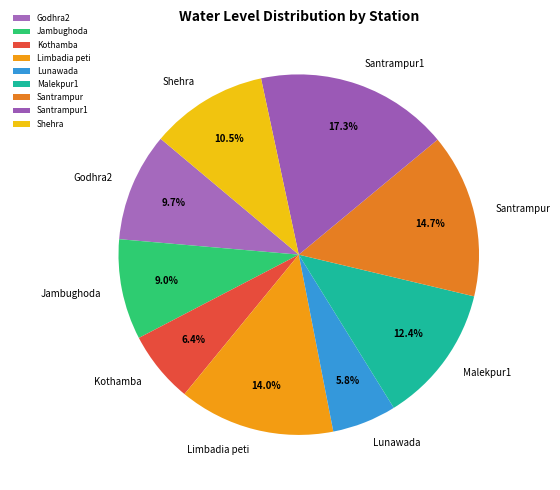

What is the smallest slice in the pie chart?

Lunawada